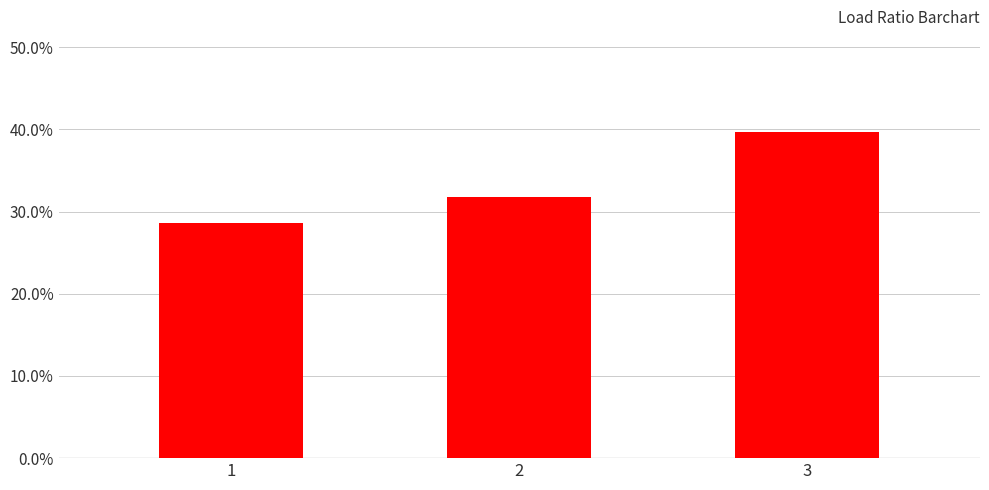

What is the value of the 1st bar from the left?

0.3